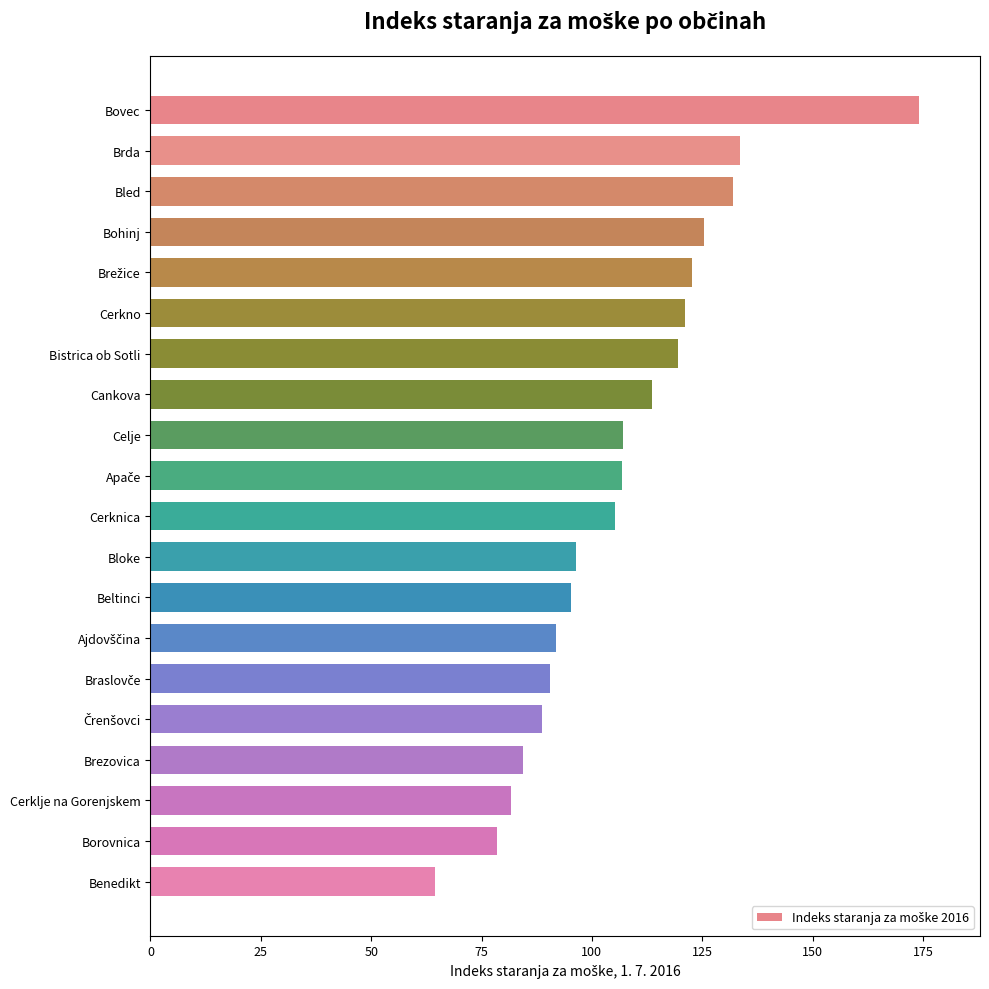

Between Cankova and Cerknica, which is larger?

Cankova